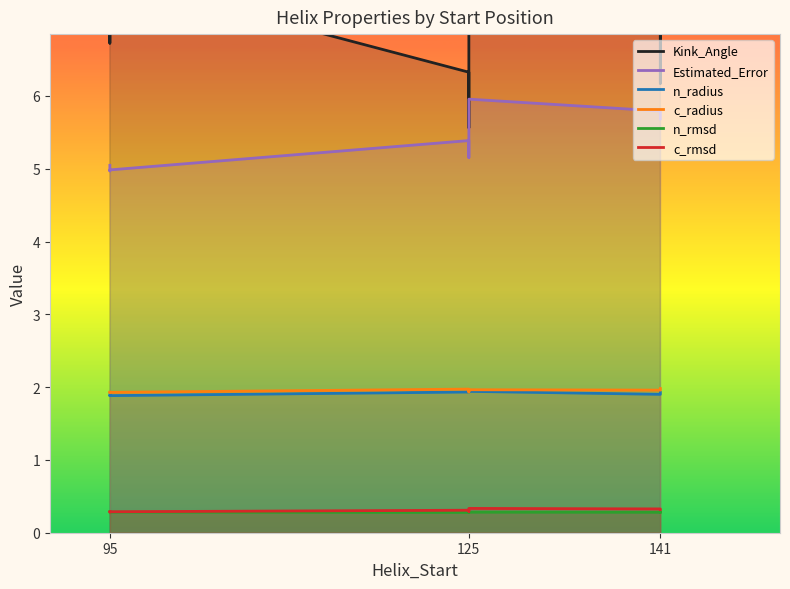

What is the total value across all series at 95?

18.0